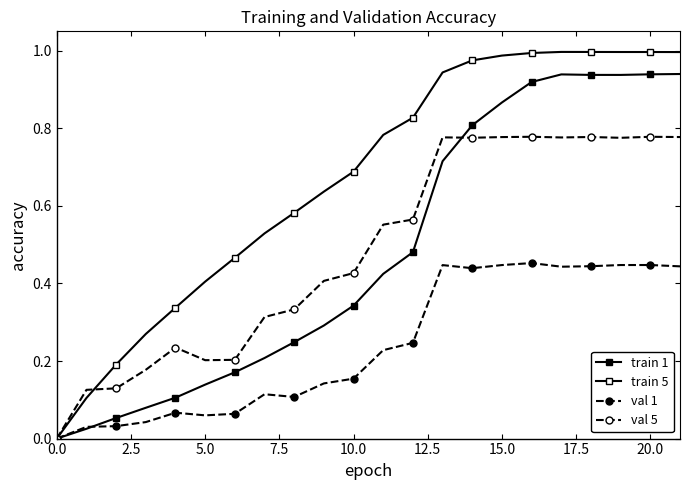

Which series has the largest total across all categories?

train 5